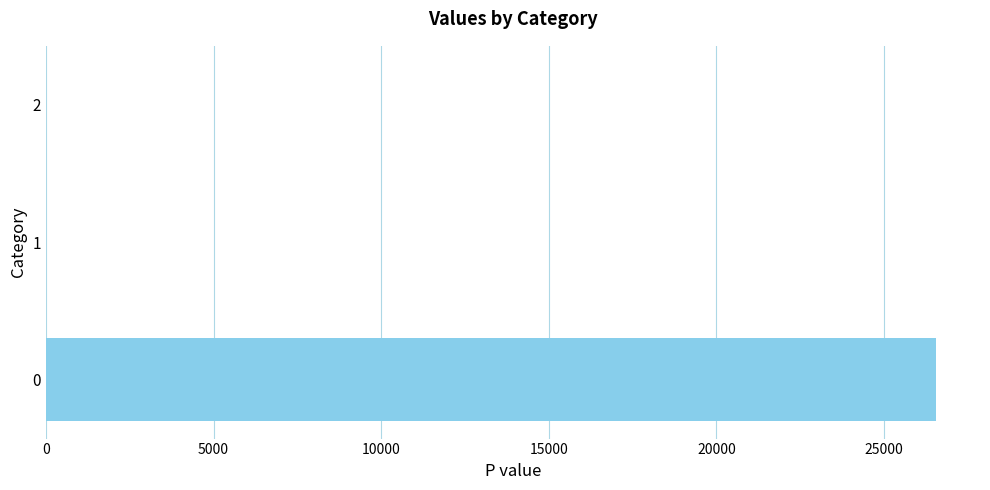

What is the sum of all values?

26547.2